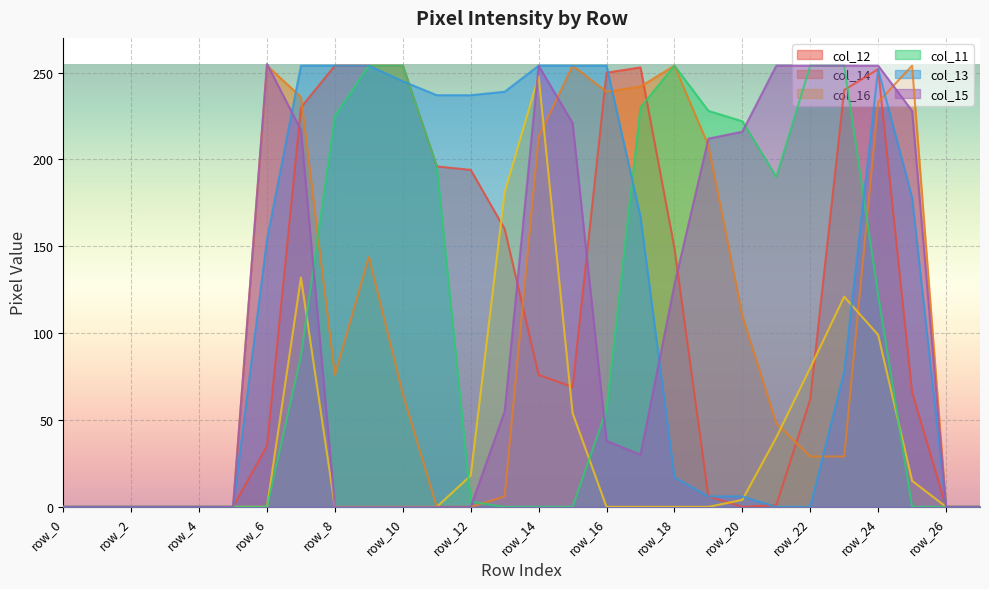

Which series has the widest spread of values?

col_15